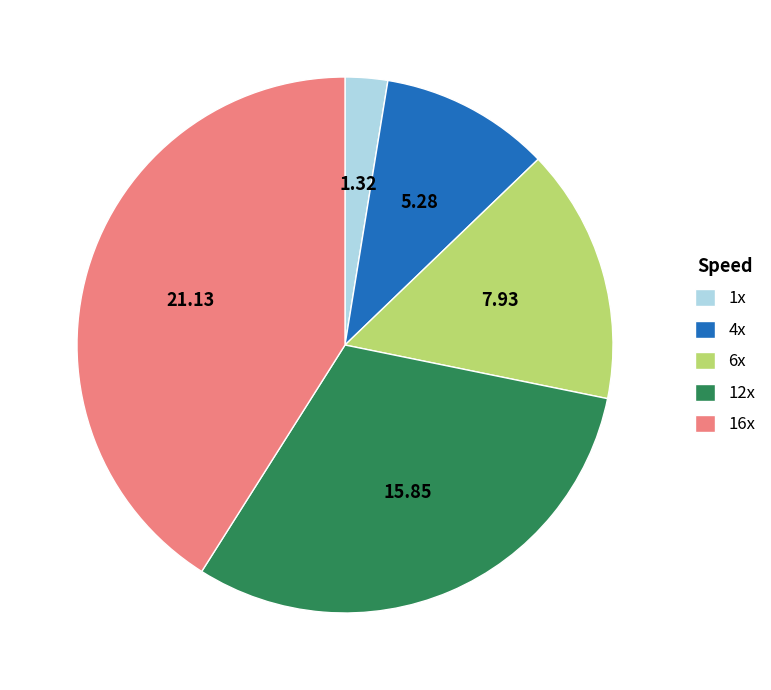

Is there any slice that represents more than half of the pie?

No